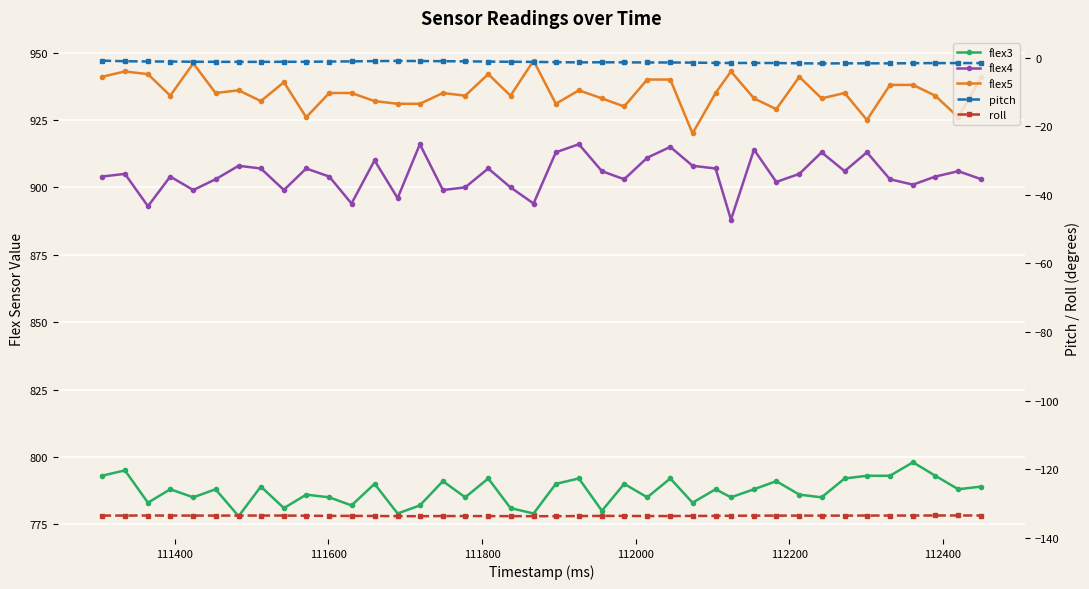

How many lines are shown in the chart?

5